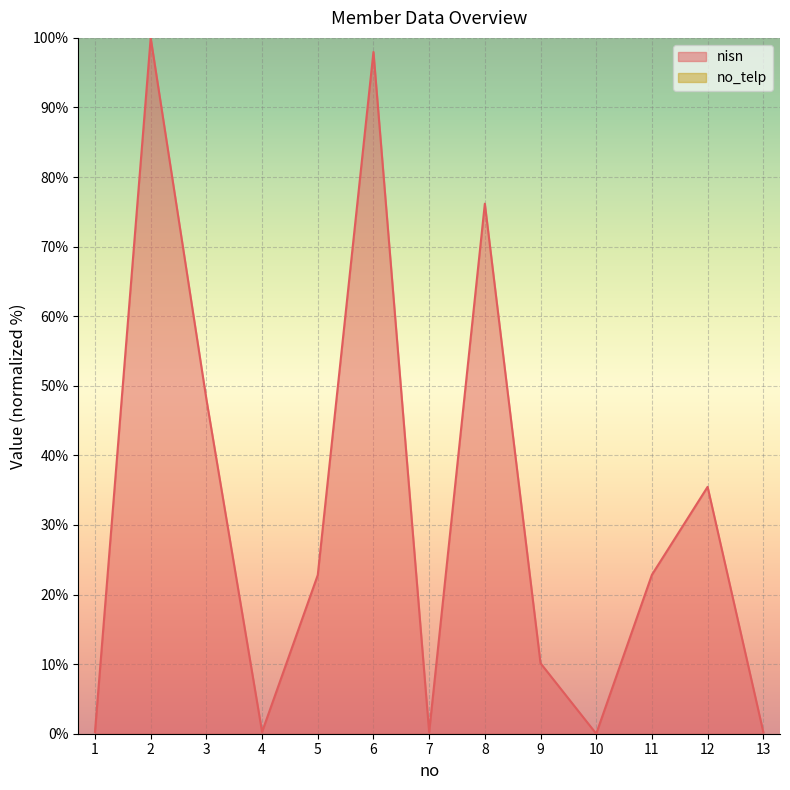

Reading left to right, extract all data points from this chart.

1=0.3	2=100.0	3=48.1	4=0.3	5=22.8	6=98.0	7=0.2	8=76.2	9=10.1	10=0.0	11=22.8	12=35.5	13=0.2